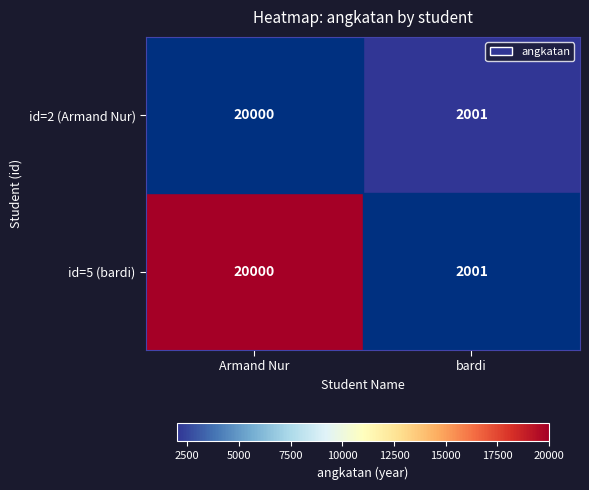

Is the value of id=2 (Armand Nur) at bardi greater than the value of id=5 (bardi) at Armand Nur?

No